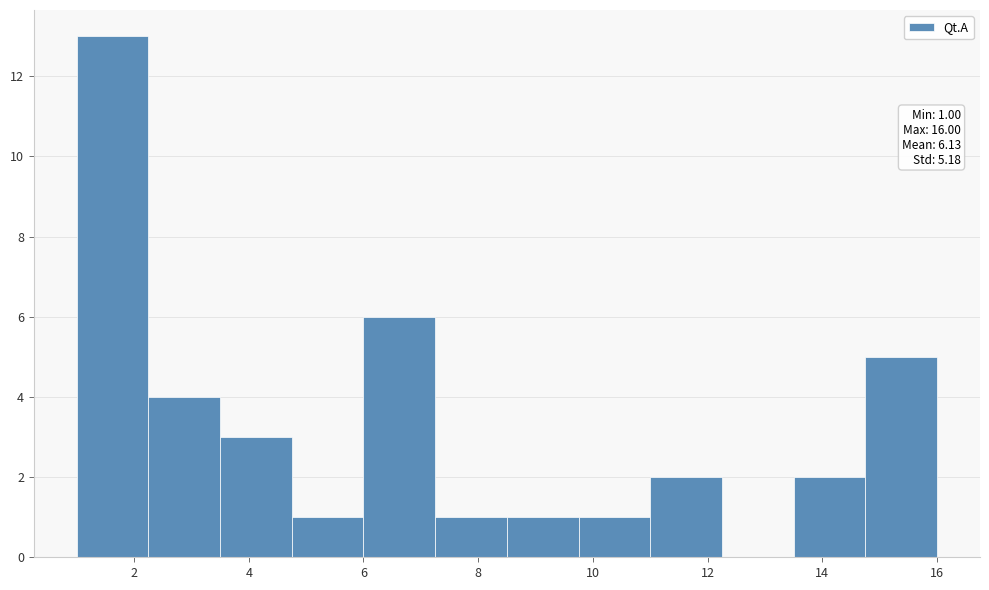

Over which range of the x-axis is the bar tallest?

1.00 to 2.25